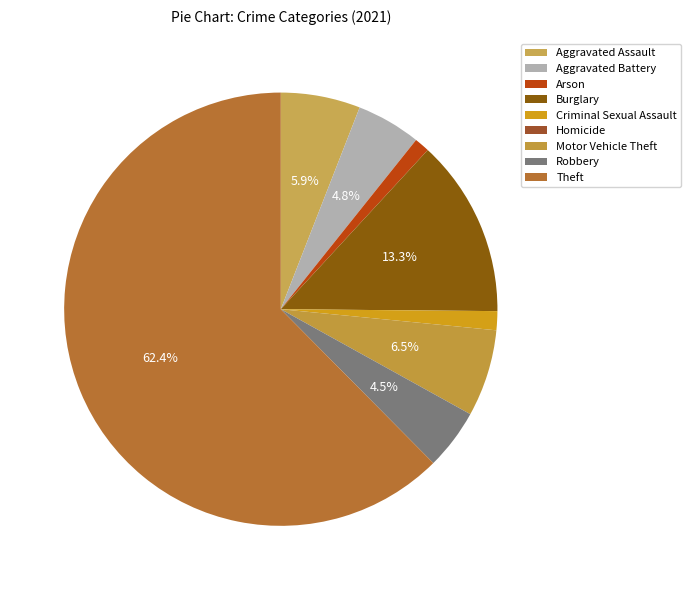

The Criminal Sexual Assault slice represents 7% of the pie. True or false?

False